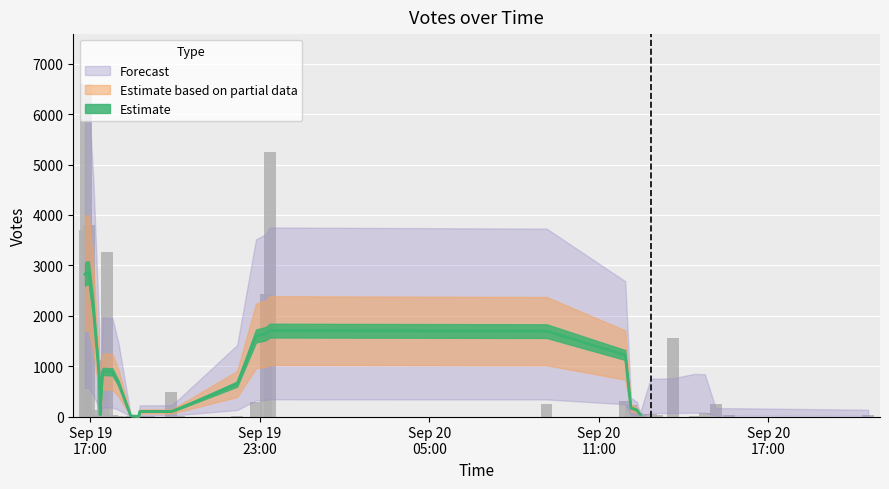

What is the change in value from 2019-09-19 16:49 to 2019-09-19 17:21?

-3710